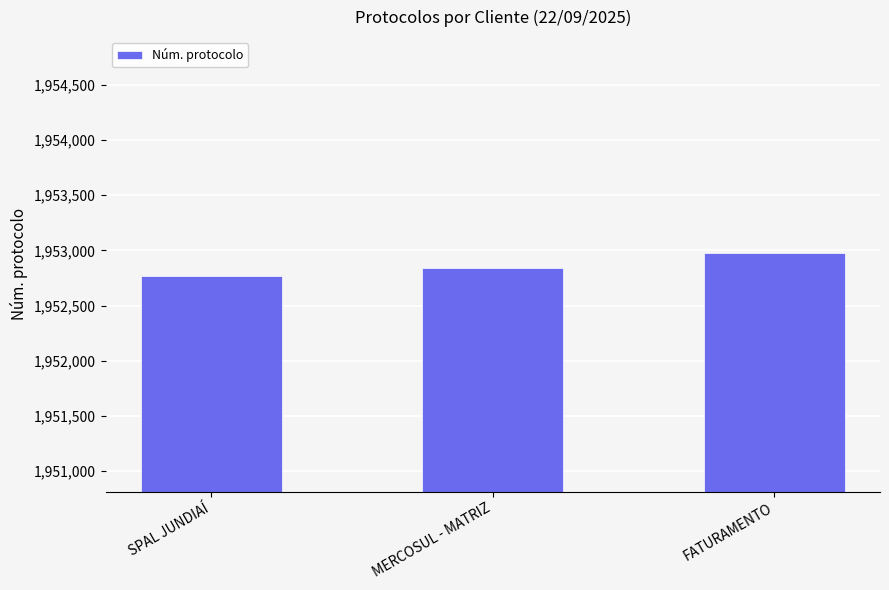

What is the label of the 3rd bar from the right?

SPAL JUNDIAÍ